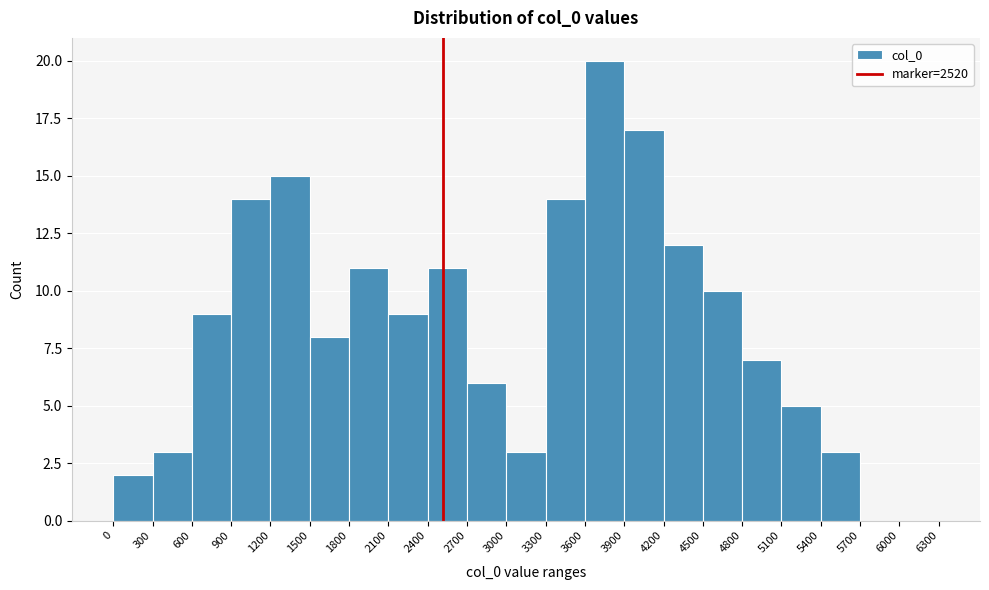

How tall is the bar that spans 2700 to 3000 on the x-axis? The values are not printed on the chart, so give them approximately, as read against the axis.

6